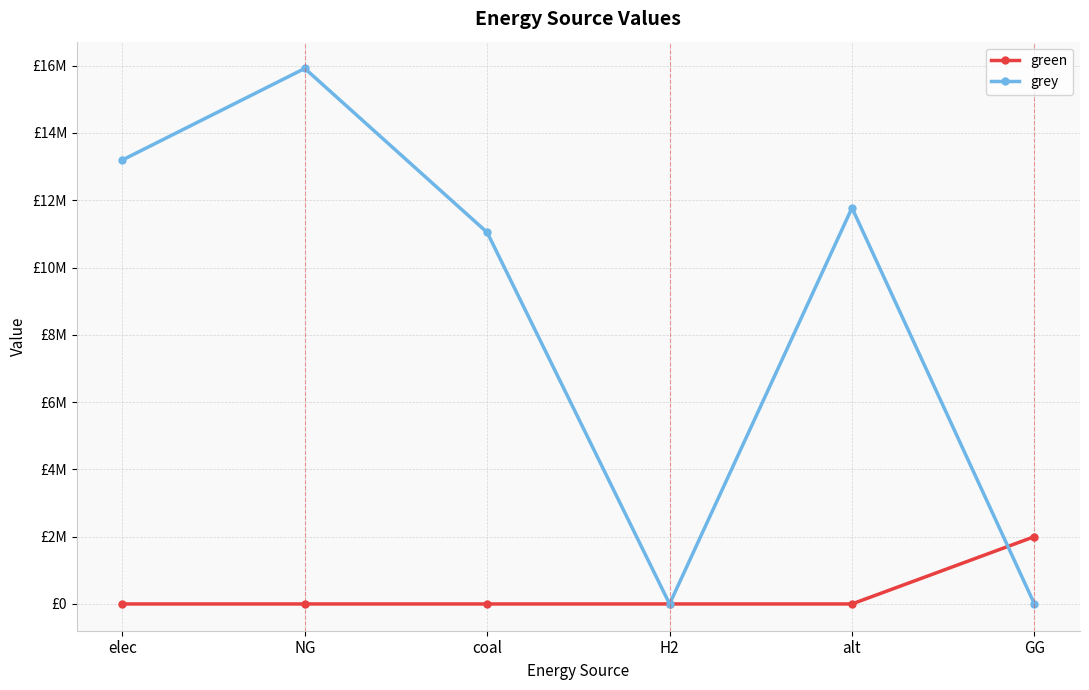

What is the sum of all grey values?

51926392.9